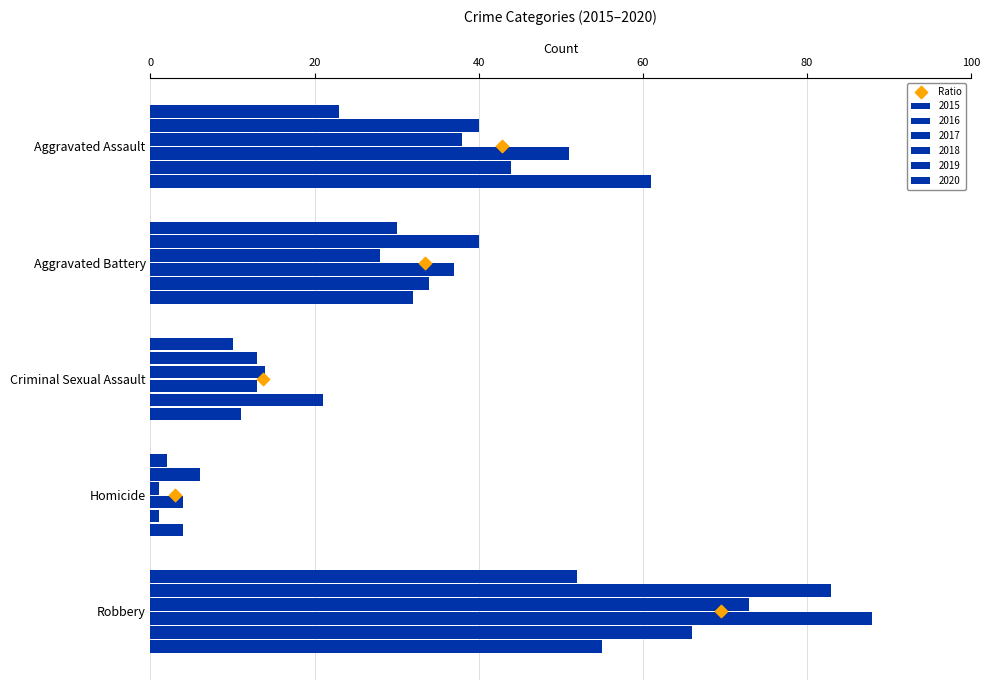

What is the total value across all series at Robbery?

417